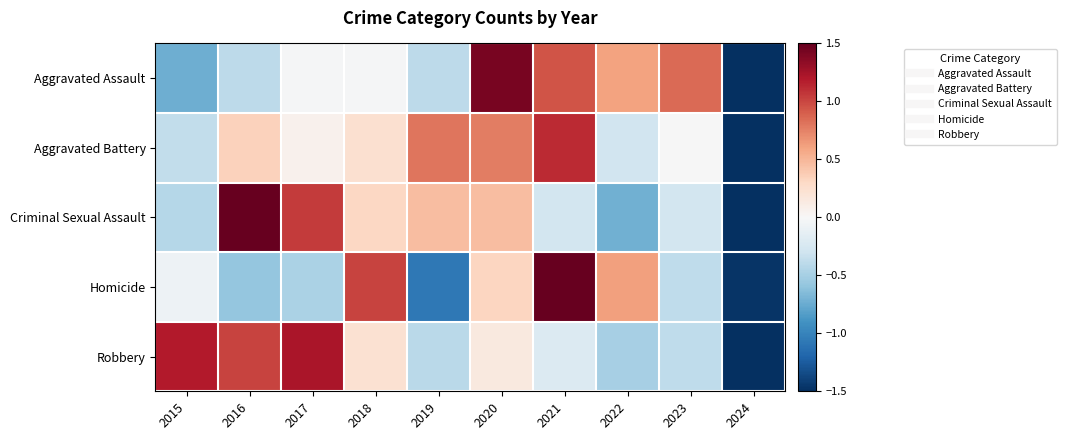

Reading left to right, list all the values displayed in this chart.

Aggravated Assault: 2015=-0.7	2016=-0.4	2017=-0.0	2018=-0.0	2019=-0.4	2020=1.4	2021=0.9	2022=0.6	2023=0.8	2024=-2.3
Aggravated Battery: 2015=-0.4	2016=0.3	2017=0.1	2018=0.2	2019=0.8	2020=0.8	2021=1.1	2022=-0.3	2023=-0.0	2024=-2.7
Criminal Sexual Assault: 2015=-0.4	2016=1.6	2017=1.0	2018=0.3	2019=0.5	2020=0.5	2021=-0.3	2022=-0.7	2023=-0.3	2024=-2.2
Homicide: 2015=-0.1	2016=-0.6	2017=-0.5	2018=1.0	2019=-1.1	2020=0.3	2021=2.1	2022=0.6	2023=-0.4	2024=-1.5
Robbery: 2015=1.2	2016=1.0	2017=1.2	2018=0.2	2019=-0.4	2020=0.1	2021=-0.2	2022=-0.5	2023=-0.4	2024=-2.3